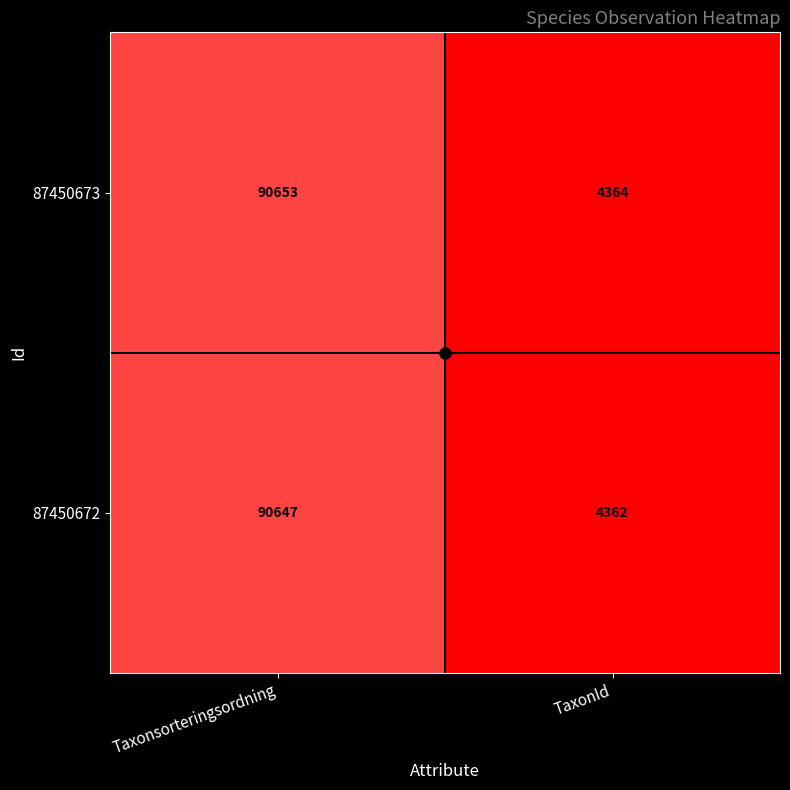

Where is 87450672 nearest to the value 47504?

TaxonId